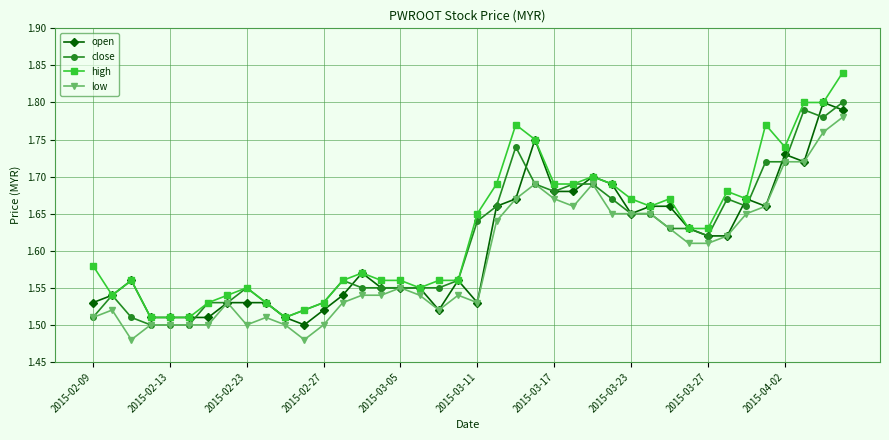

How many lines are shown in the chart?

4